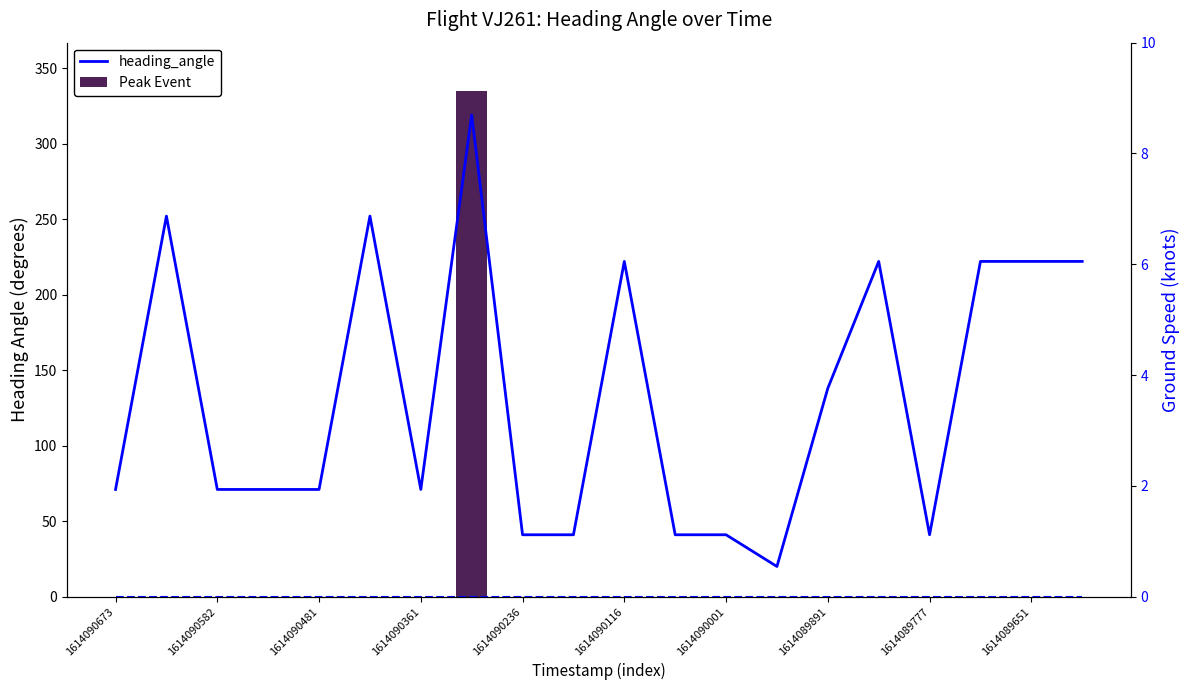

What is the average value of the heading_angle series?

133